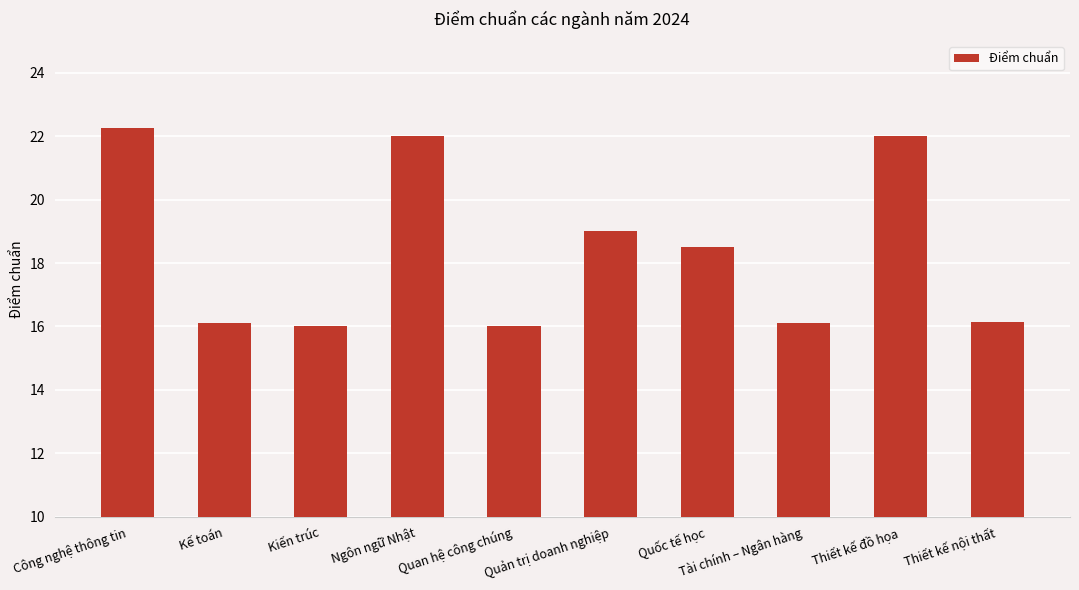

Approximately how many times larger is the value at Tài chính – Ngân hàng compared to Quốc tế học?

0.9